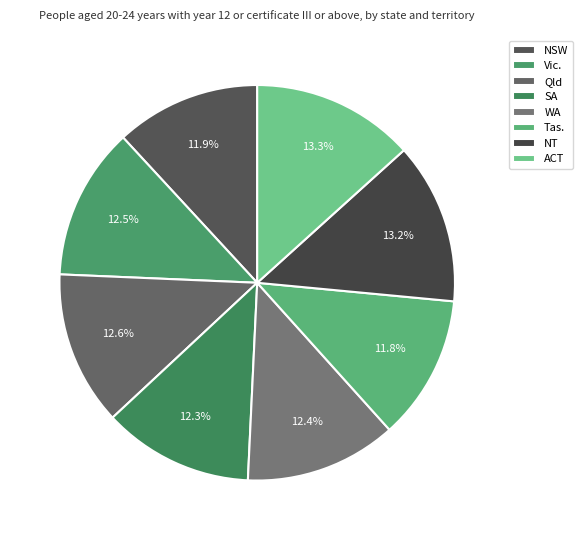

The ACT slice represents 21% of the pie. True or false?

False